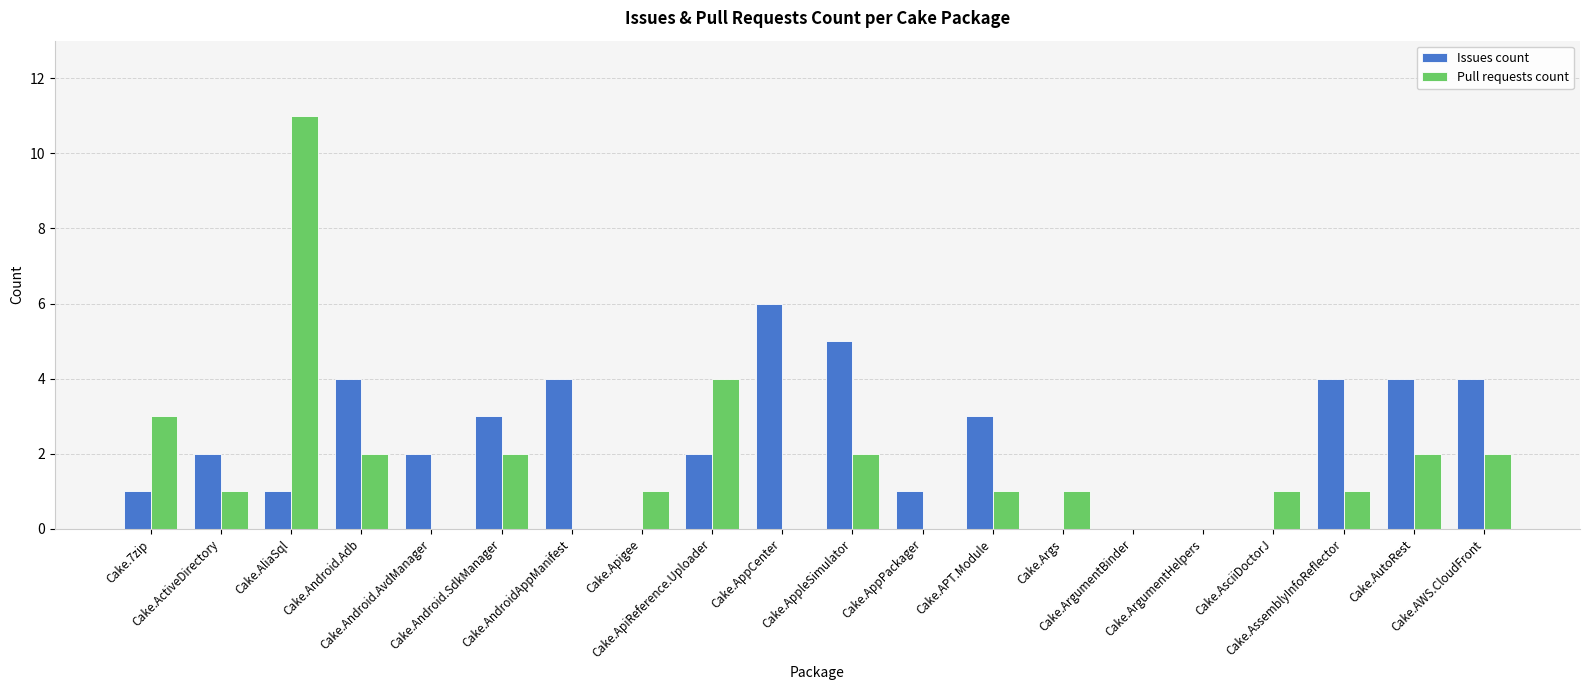

What is the average value of the Pull requests count series?

2